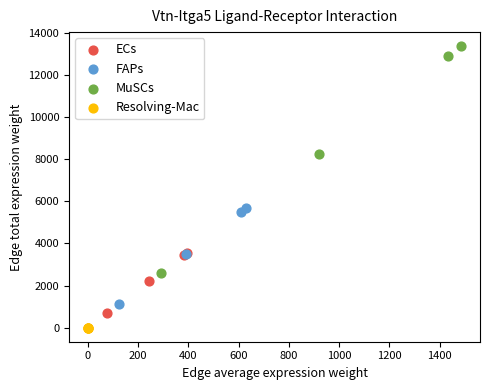

What are all the series names shown in the legend?

ECs, FAPs, MuSCs, Resolving-Mac